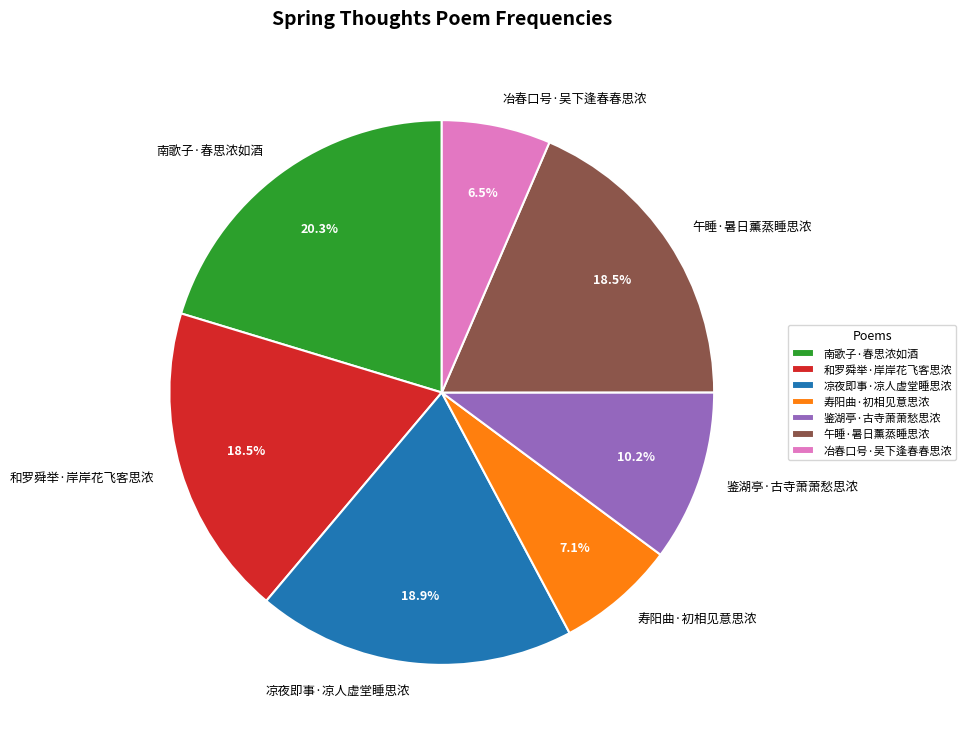

What percentage do 寿阳曲·初相见意思浓 and 午睡·暑日薰蒸睡思浓 together represent?

25.6%